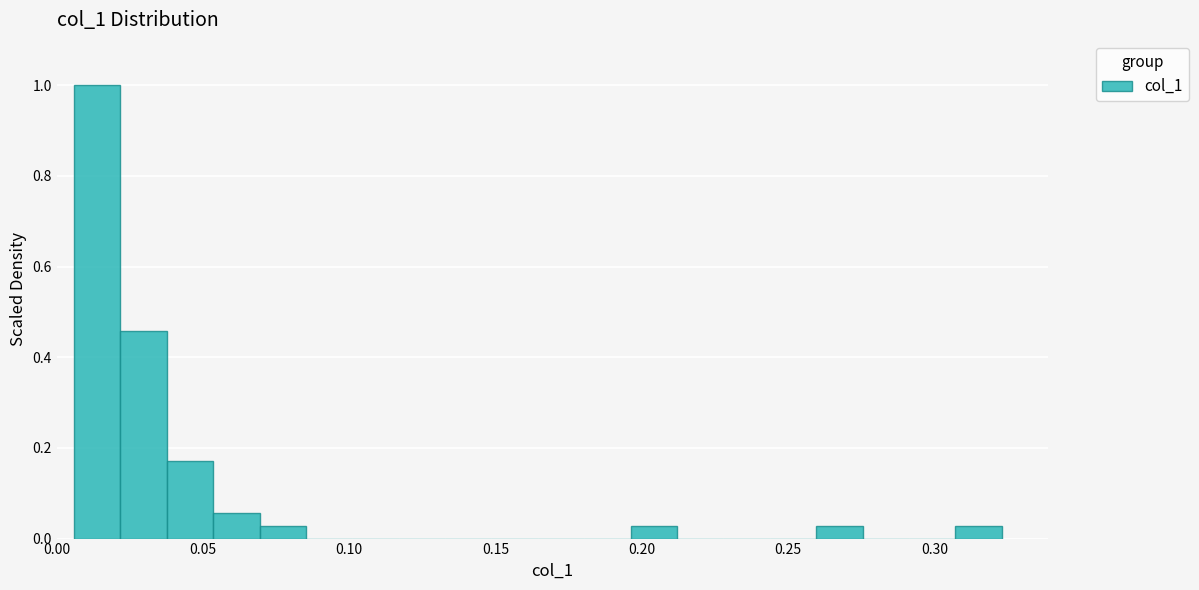

Read against the x-axis, roughly where is the centre of the tallest bar?

0.015